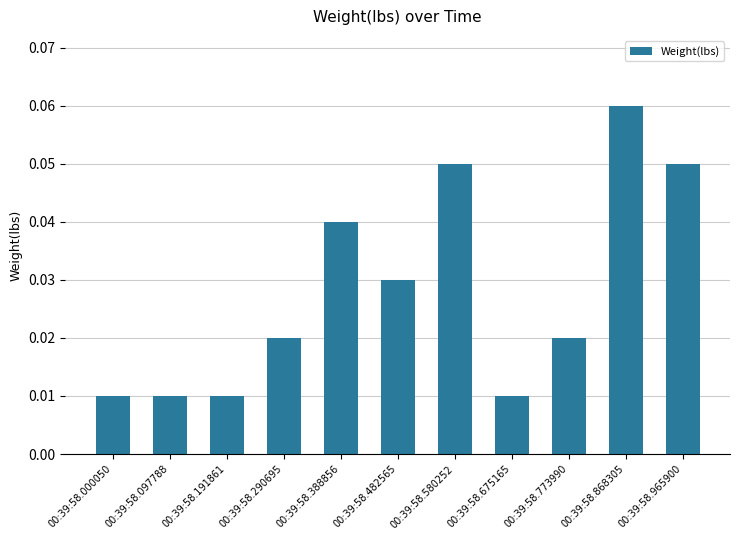

Which label corresponds to the largest value in the chart?

00:39:58.868305